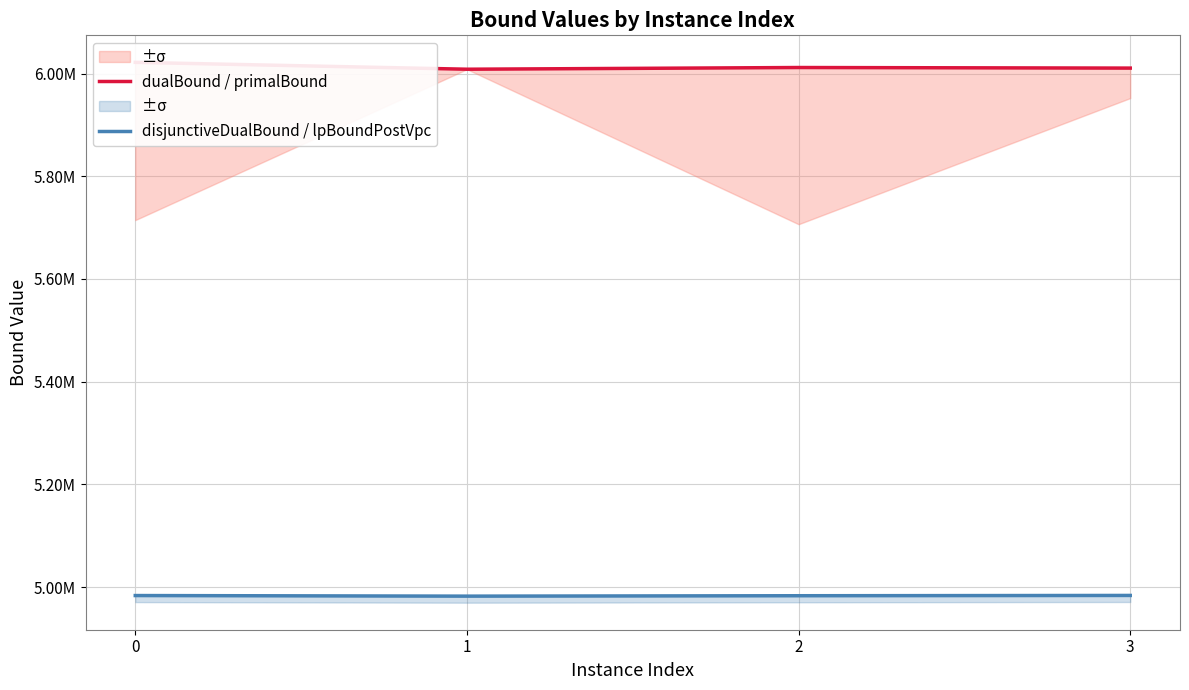

At which category does the chart reach its minimum across all series?

1